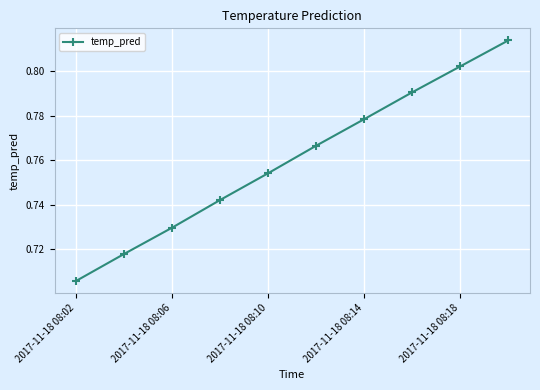

What is the sum of all values?

7.6